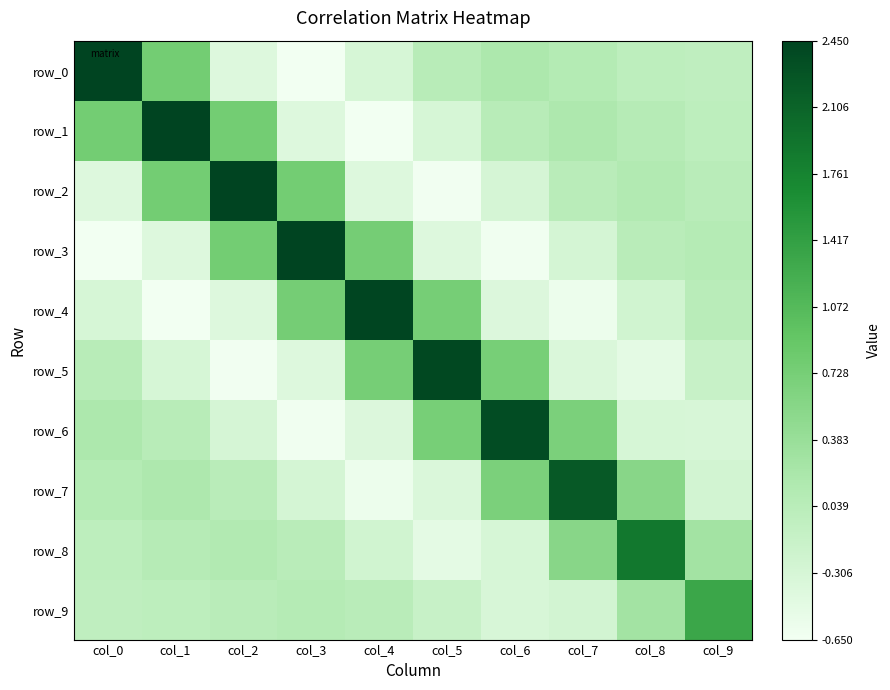

What is the difference between the highest and lowest values at col_1?

3.1